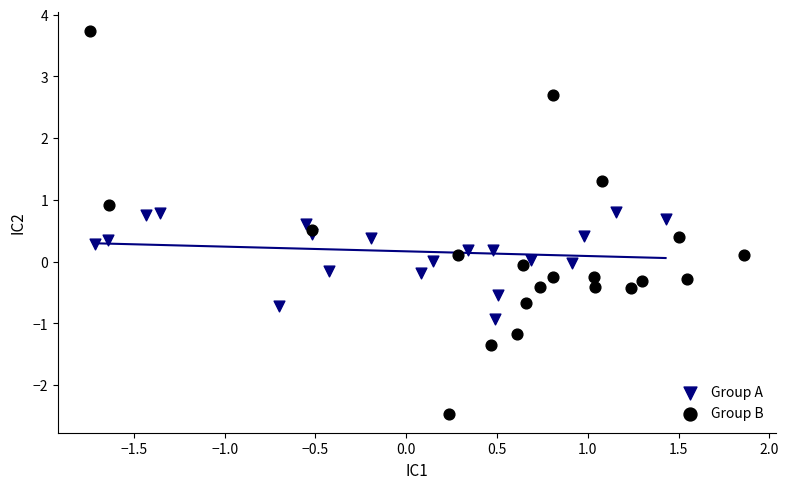

Which series contains the highest Y value?

Group B